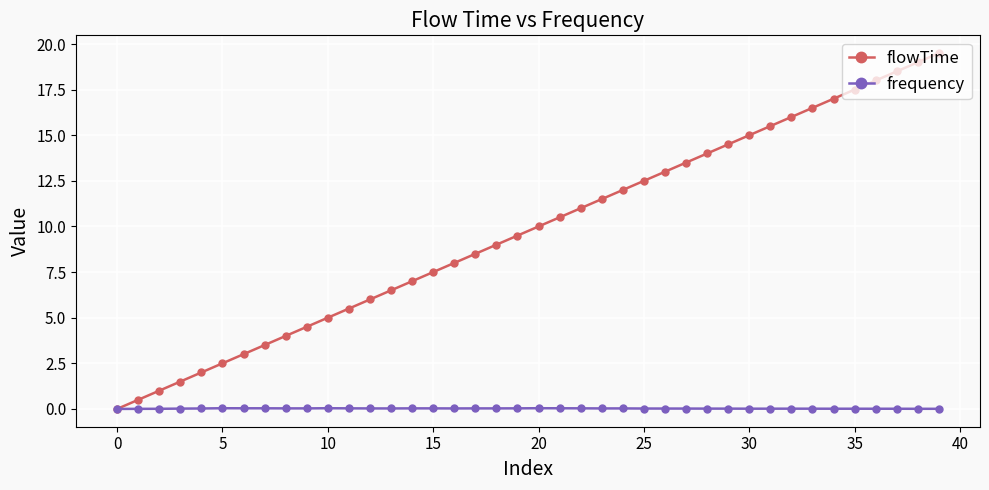

Rank the series by their average value, from highest to lowest.

flowTime, frequency